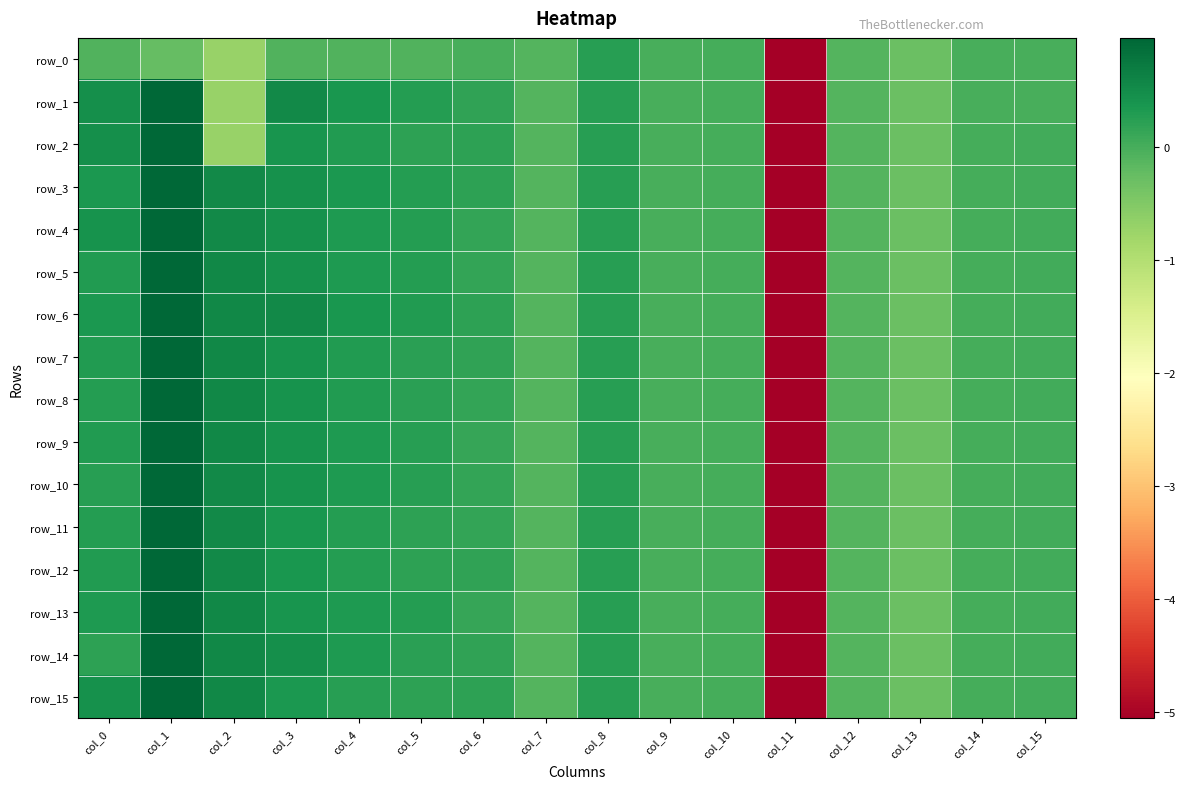

True or false: row_0 has a value of -0.0 at col_15.

False